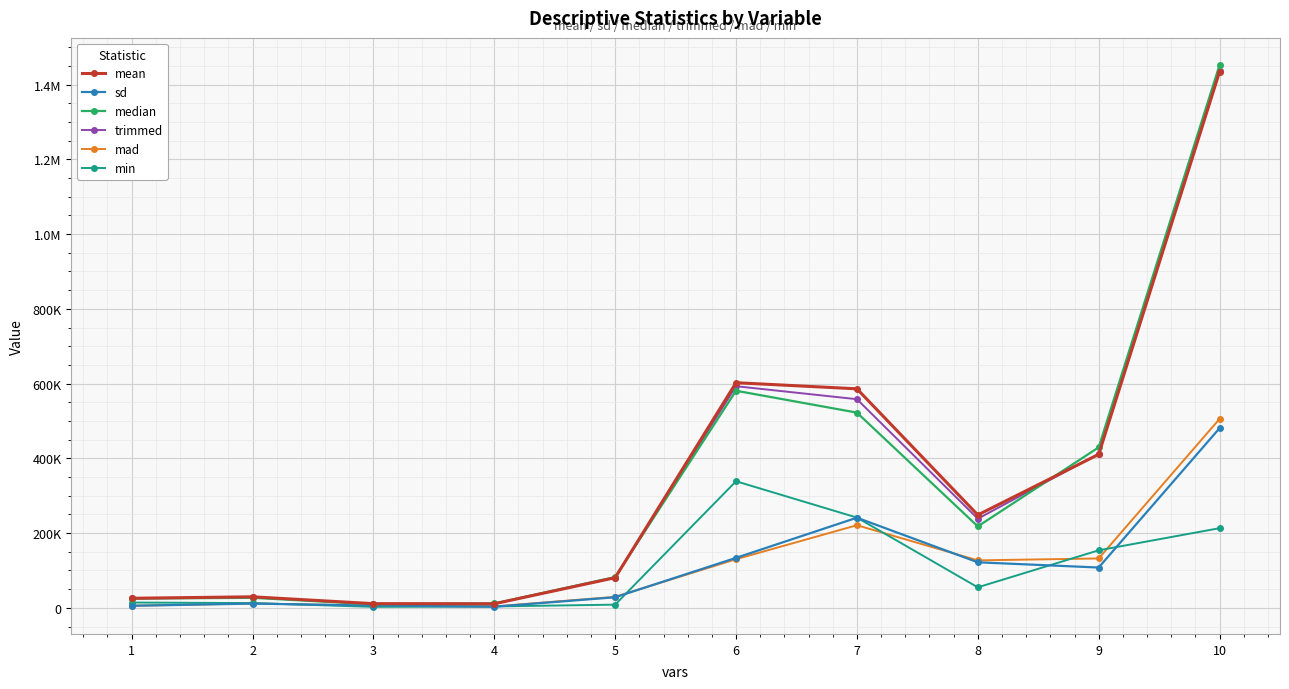

What is the highest value of the min series?

338694.0